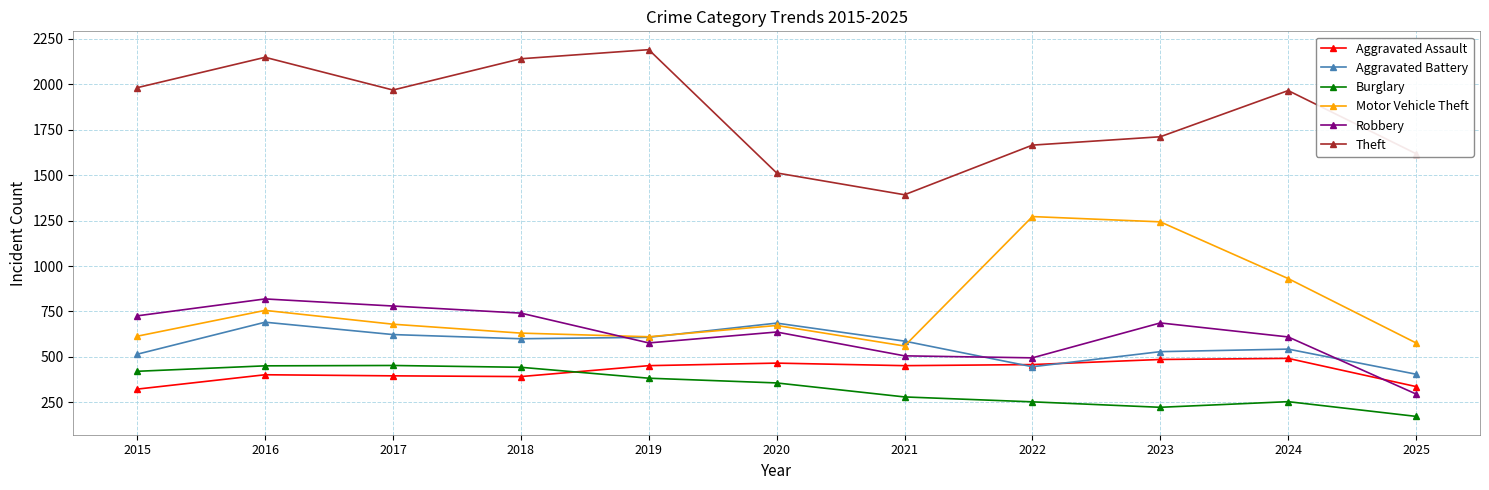

How many intersections are there between Robbery and Aggravated Battery?

3